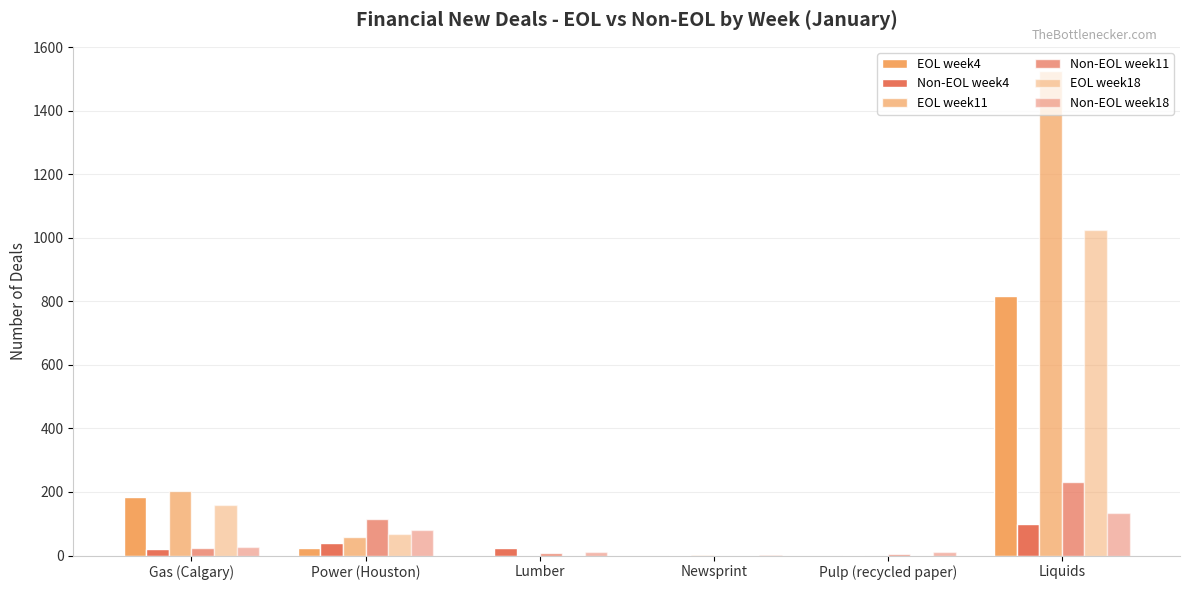

Read the EOL week18 value at Liquids.

1025